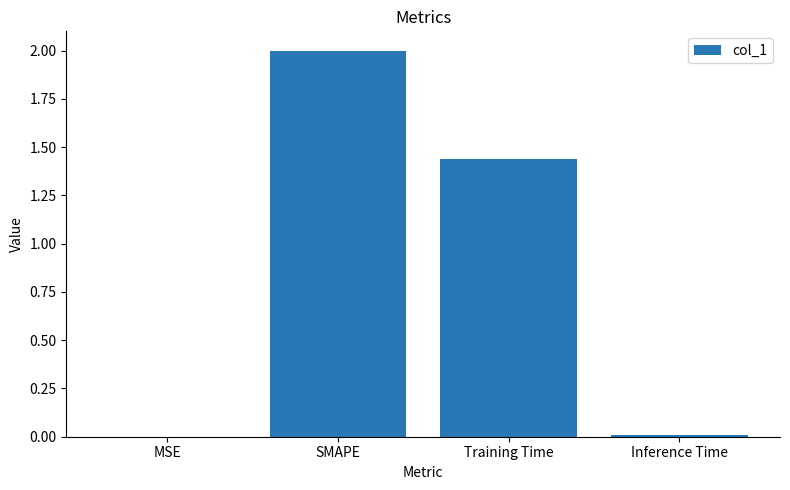

Where is the data nearest to the value 1?

Training Time